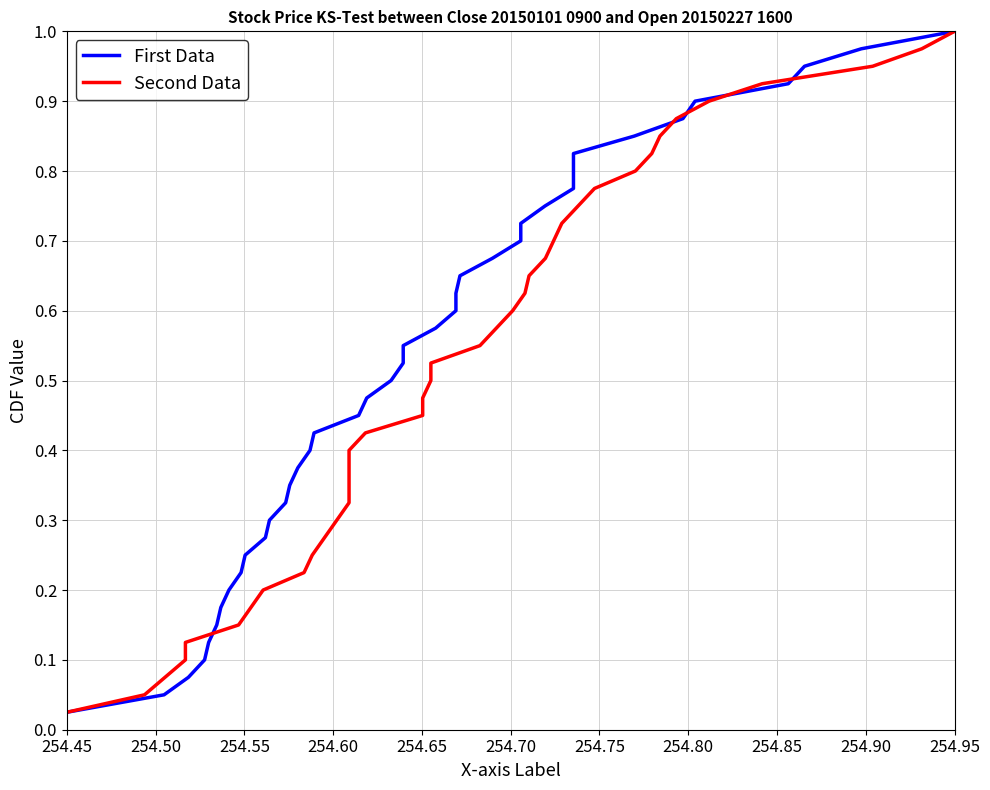

What is the difference between the maximum and minimum values in the First Data series?

1.0